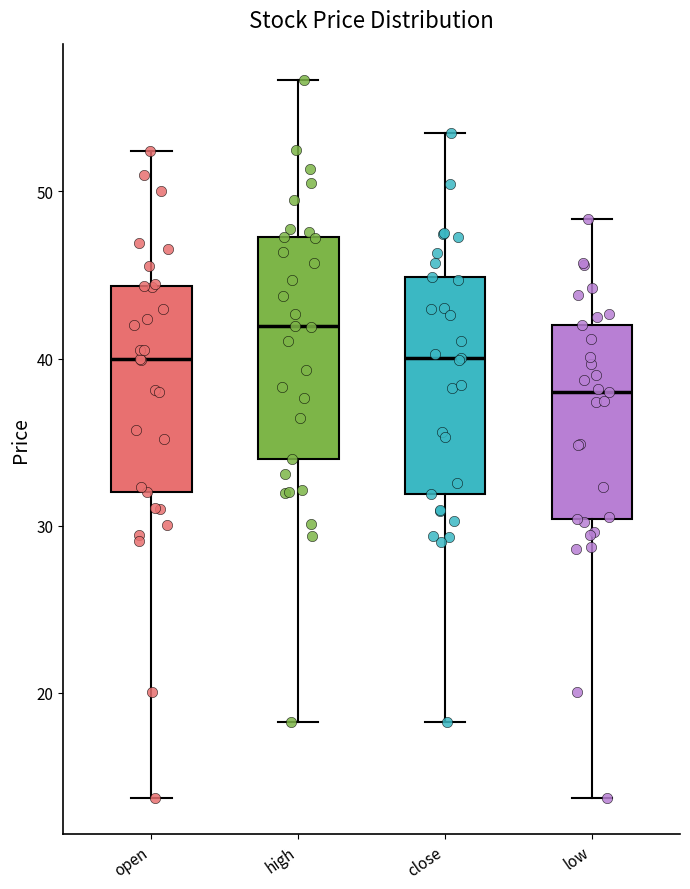

Where does the median line of the box for open sit on the y-axis? The values are not printed on the chart, so give them approximately, as read against the axis.

40